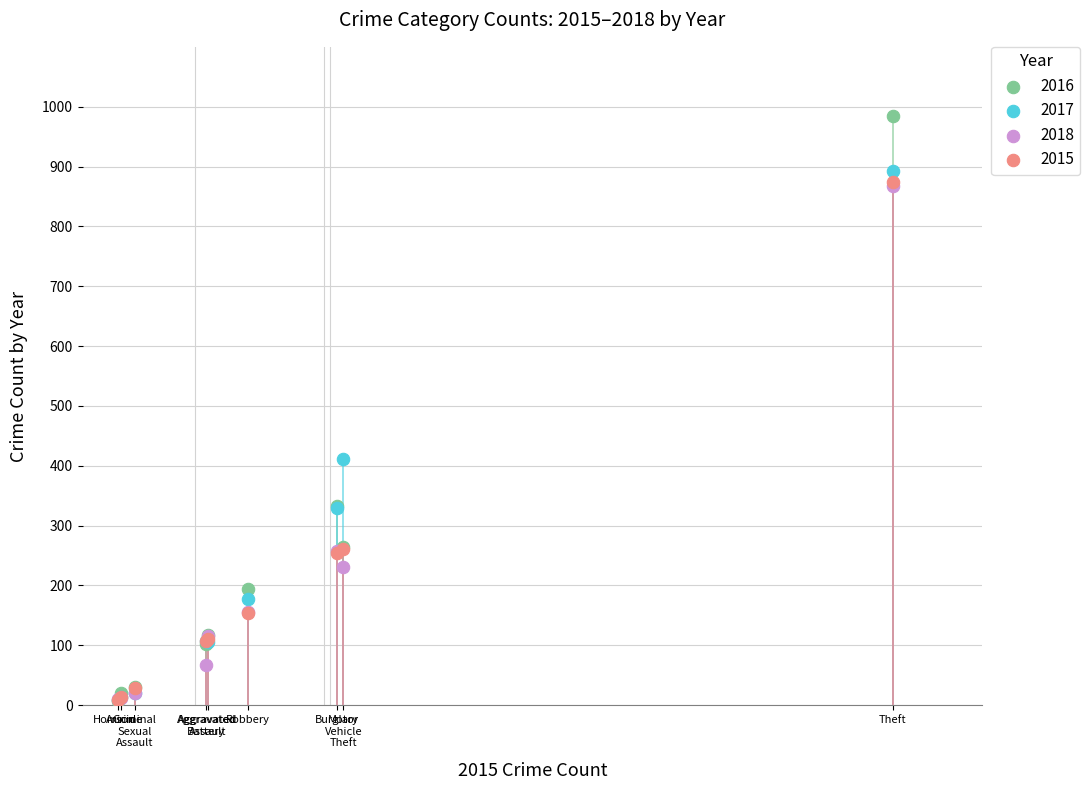

In the 2015 series, what Y value is closest to 441?

261